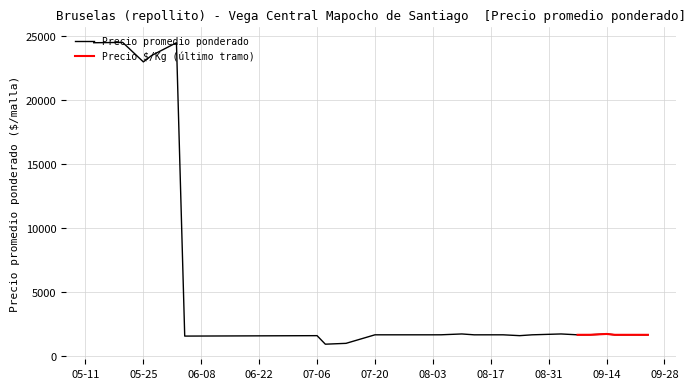

At which label is Precio promedio ponderado closest to 12711?

05-25